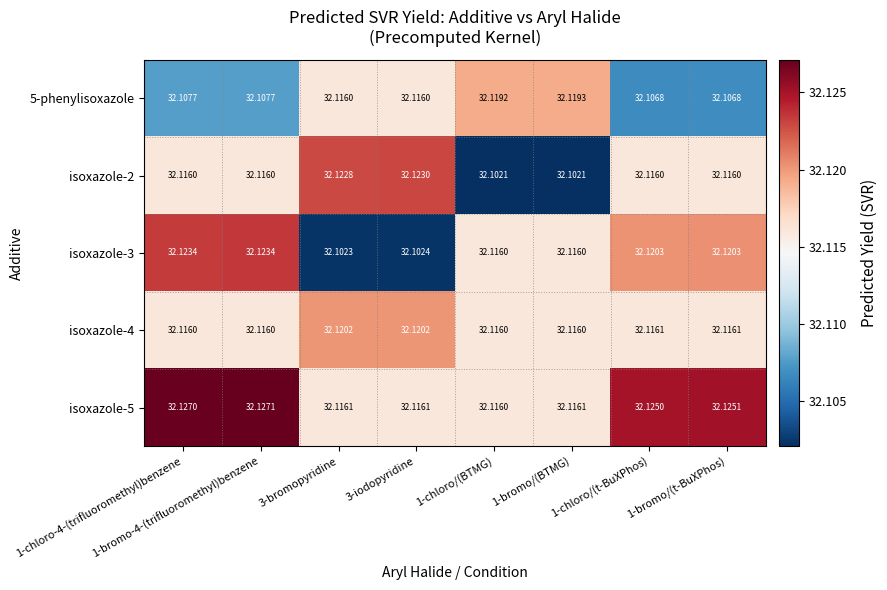

Reading left to right, list all the values displayed in this chart.

5-phenylisoxazole: 1-chloro-4-(trifluoromethyl)benzene=32.1	1-bromo-4-(trifluoromethyl)benzene=32.1	3-bromopyridine=32.1	3-iodopyridine=32.1	1-chloro/(BTMG)=32.1	1-bromo/(BTMG)=32.1	1-chloro/(t-BuXPhos)=32.1	1-bromo/(t-BuXPhos)=32.1
isoxazole-2: 1-chloro-4-(trifluoromethyl)benzene=32.1	1-bromo-4-(trifluoromethyl)benzene=32.1	3-bromopyridine=32.1	3-iodopyridine=32.1	1-chloro/(BTMG)=32.1	1-bromo/(BTMG)=32.1	1-chloro/(t-BuXPhos)=32.1	1-bromo/(t-BuXPhos)=32.1
isoxazole-3: 1-chloro-4-(trifluoromethyl)benzene=32.1	1-bromo-4-(trifluoromethyl)benzene=32.1	3-bromopyridine=32.1	3-iodopyridine=32.1	1-chloro/(BTMG)=32.1	1-bromo/(BTMG)=32.1	1-chloro/(t-BuXPhos)=32.1	1-bromo/(t-BuXPhos)=32.1
isoxazole-4: 1-chloro-4-(trifluoromethyl)benzene=32.1	1-bromo-4-(trifluoromethyl)benzene=32.1	3-bromopyridine=32.1	3-iodopyridine=32.1	1-chloro/(BTMG)=32.1	1-bromo/(BTMG)=32.1	1-chloro/(t-BuXPhos)=32.1	1-bromo/(t-BuXPhos)=32.1
isoxazole-5: 1-chloro-4-(trifluoromethyl)benzene=32.1	1-bromo-4-(trifluoromethyl)benzene=32.1	3-bromopyridine=32.1	3-iodopyridine=32.1	1-chloro/(BTMG)=32.1	1-bromo/(BTMG)=32.1	1-chloro/(t-BuXPhos)=32.1	1-bromo/(t-BuXPhos)=32.1